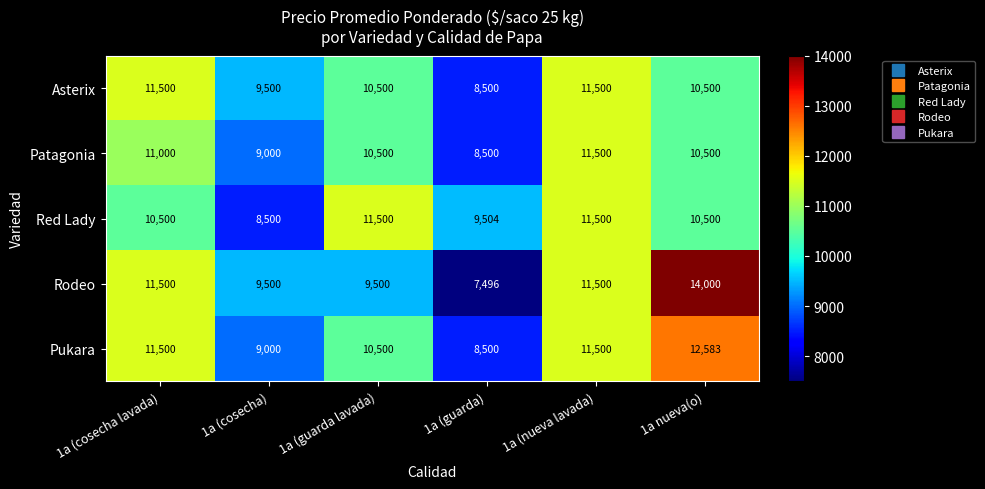

How many series are shown in this chart?

5